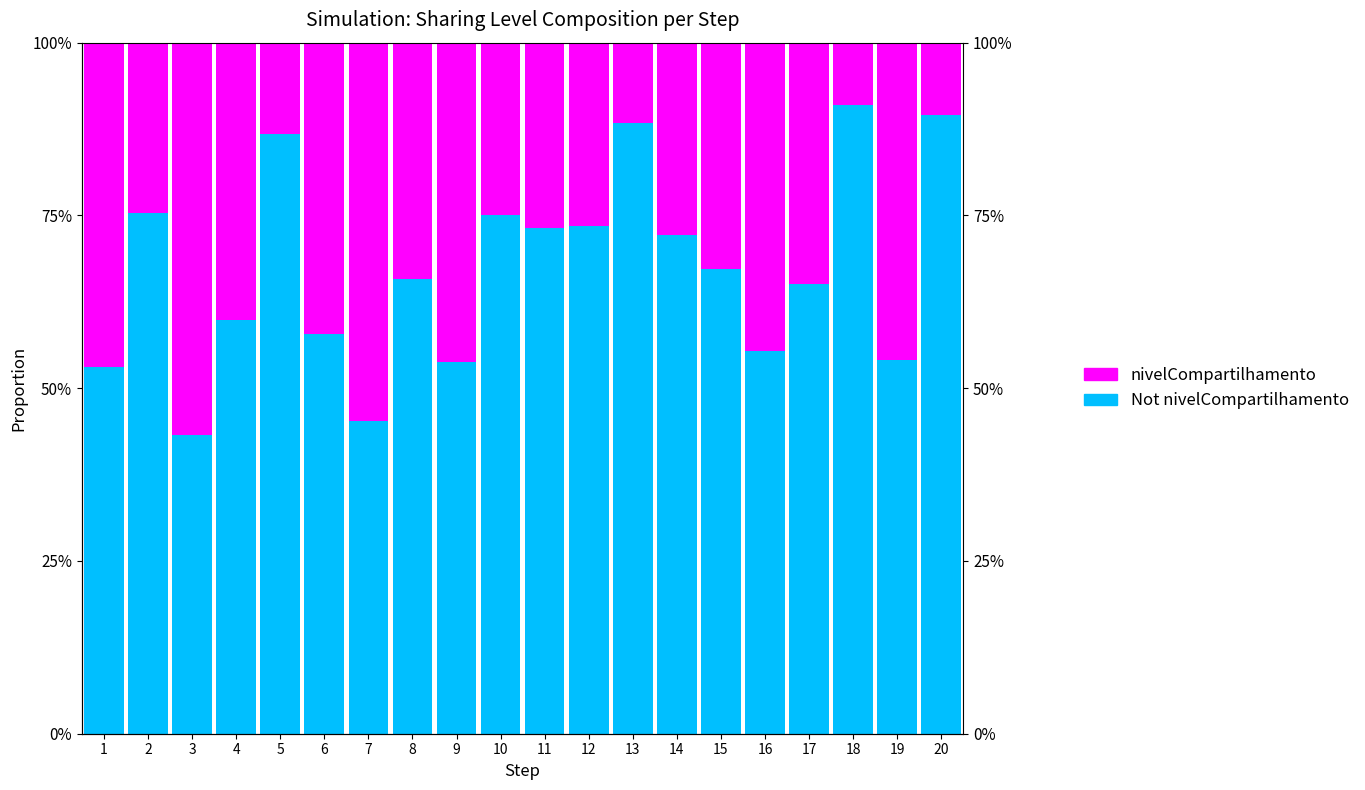

Reading left to right, what are all the values shown in this chart?

Not nivelCompartilhamento: 1=0.5	2=0.8	3=0.4	4=0.6	5=0.9	6=0.6	7=0.5	8=0.7	9=0.5	10=0.8	11=0.7	12=0.7	13=0.9	14=0.7	15=0.7	16=0.6	17=0.7	18=0.9	19=0.5	20=0.9
nivelCompartilhamento: 1=0.5	2=0.2	3=0.6	4=0.4	5=0.1	6=0.4	7=0.5	8=0.3	9=0.5	10=0.2	11=0.3	12=0.3	13=0.1	14=0.3	15=0.3	16=0.4	17=0.3	18=0.1	19=0.5	20=0.1